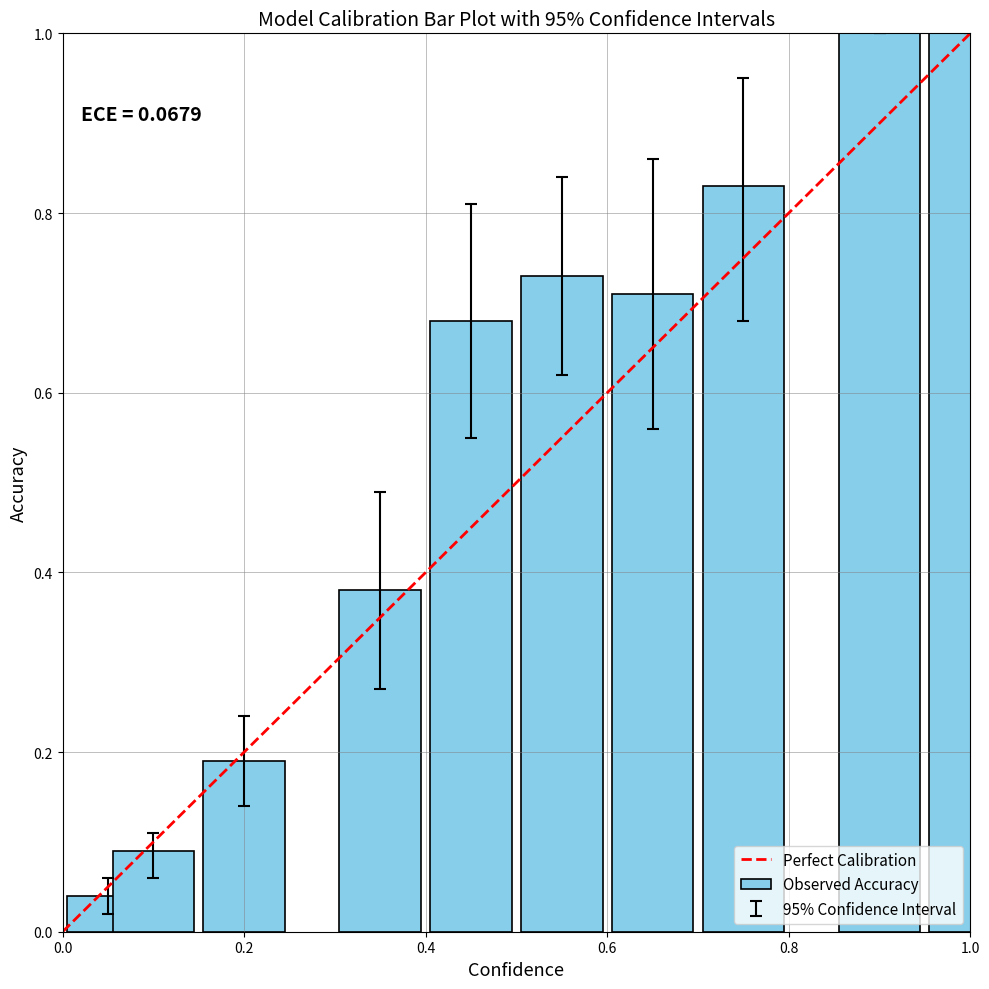

What is the maximum value shown in the chart?

1.0